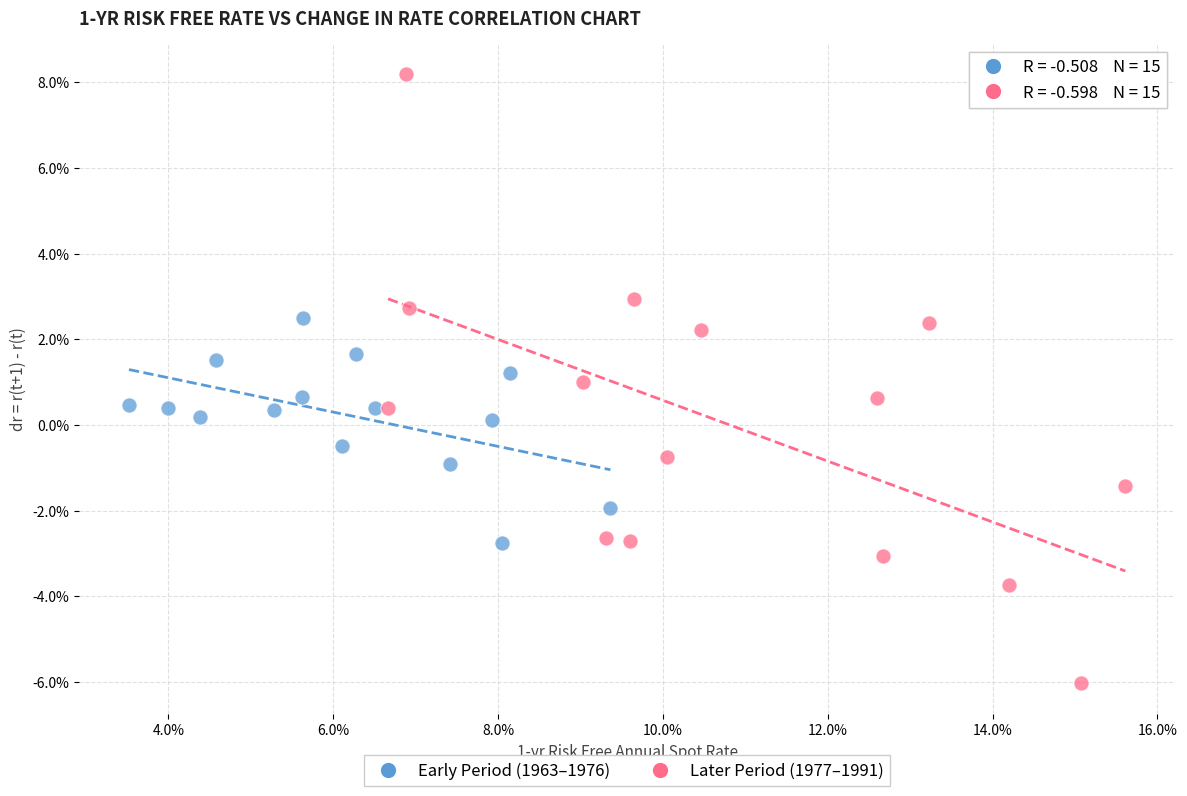

Which series has the widest spread of Y values?

Later Period (1977–1991)